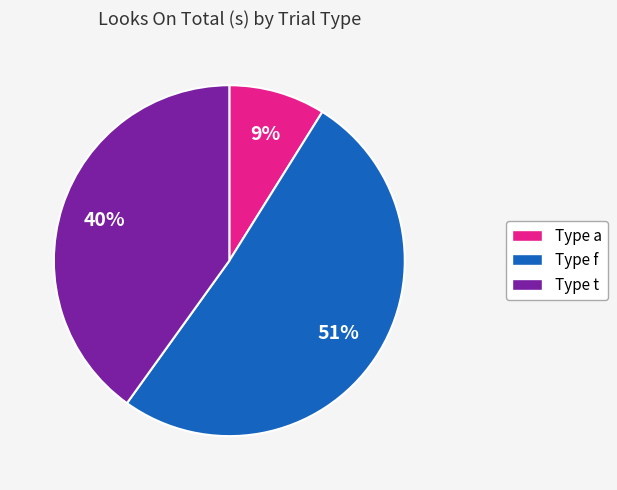

Is there a majority slice in this chart?

Yes